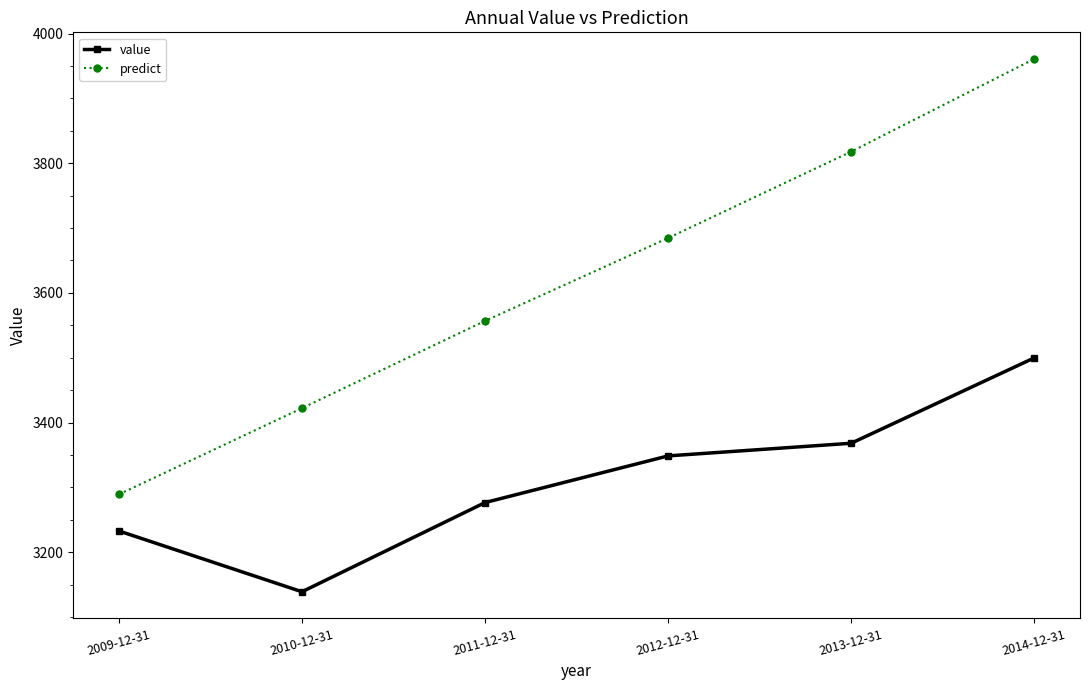

Rank the series by their maximum value, from highest to lowest.

predict, value